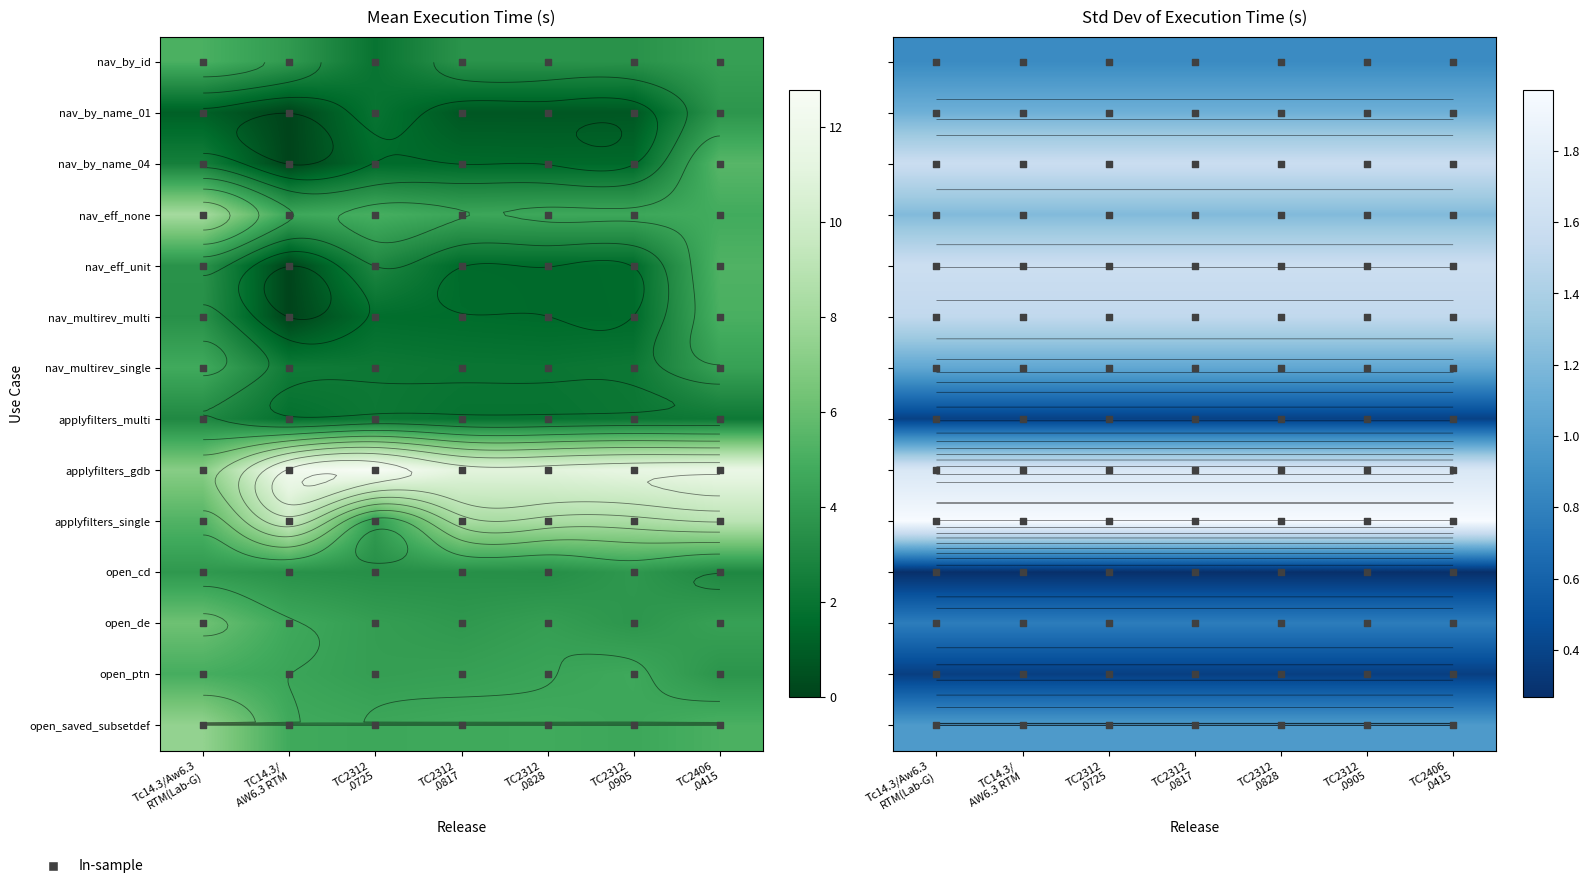

At which category does the chart reach its peak across all series?

Tc14.3/Aw6.3
RTM(Lab-G)